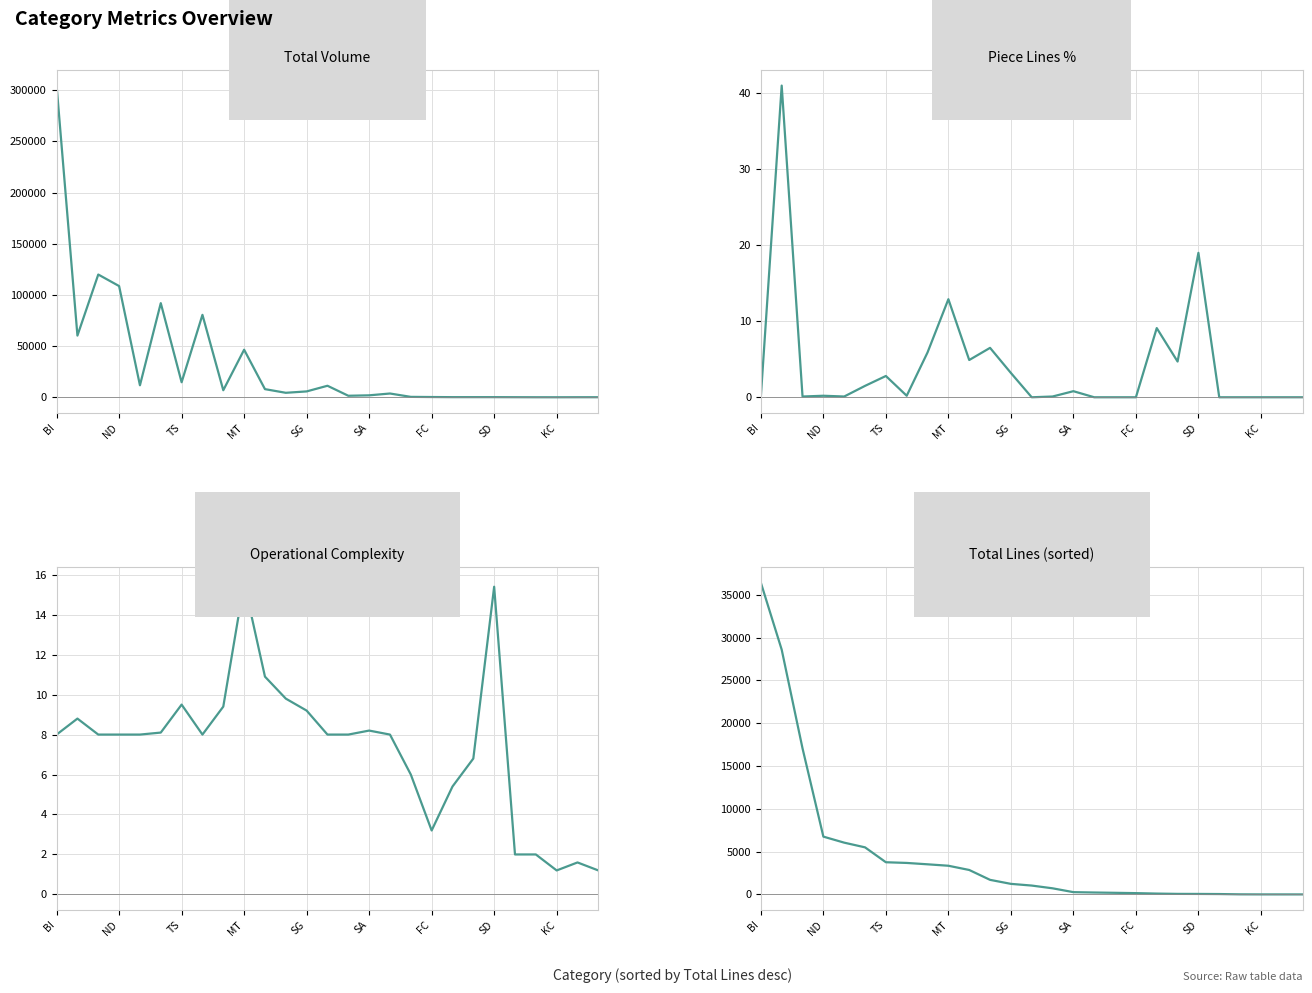

The Total Lines (sorted) series shows 152.0 at FC. True or false?

True